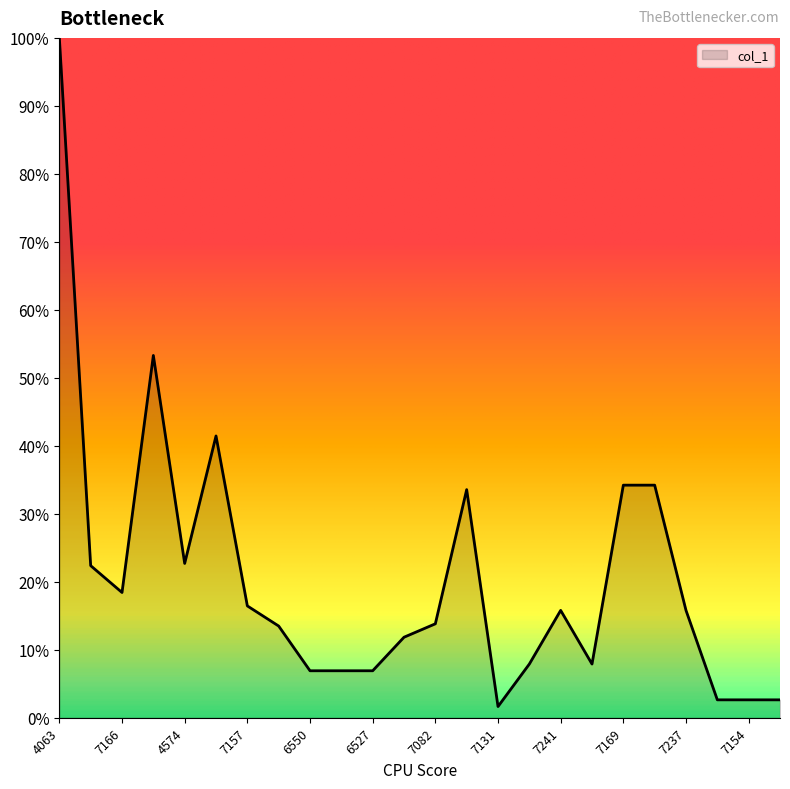

What is the maximum value shown in the chart?

100.0